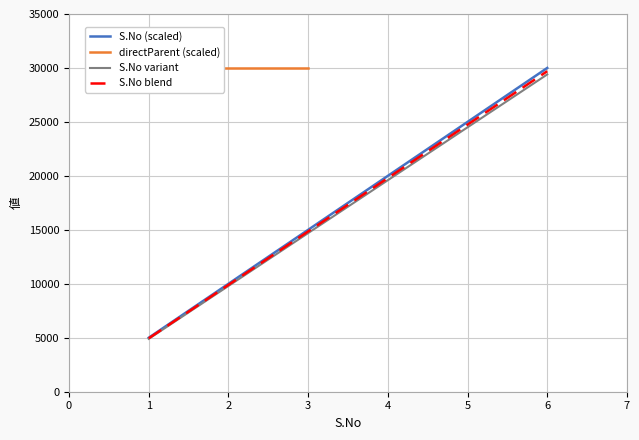

What is the maximum value for S.No variant?

29400